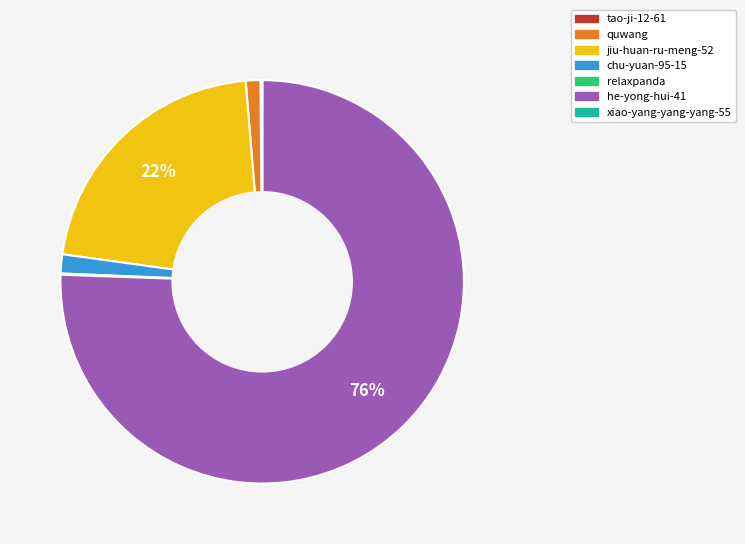

To the nearest percent, what portion does quwang represent?

1%